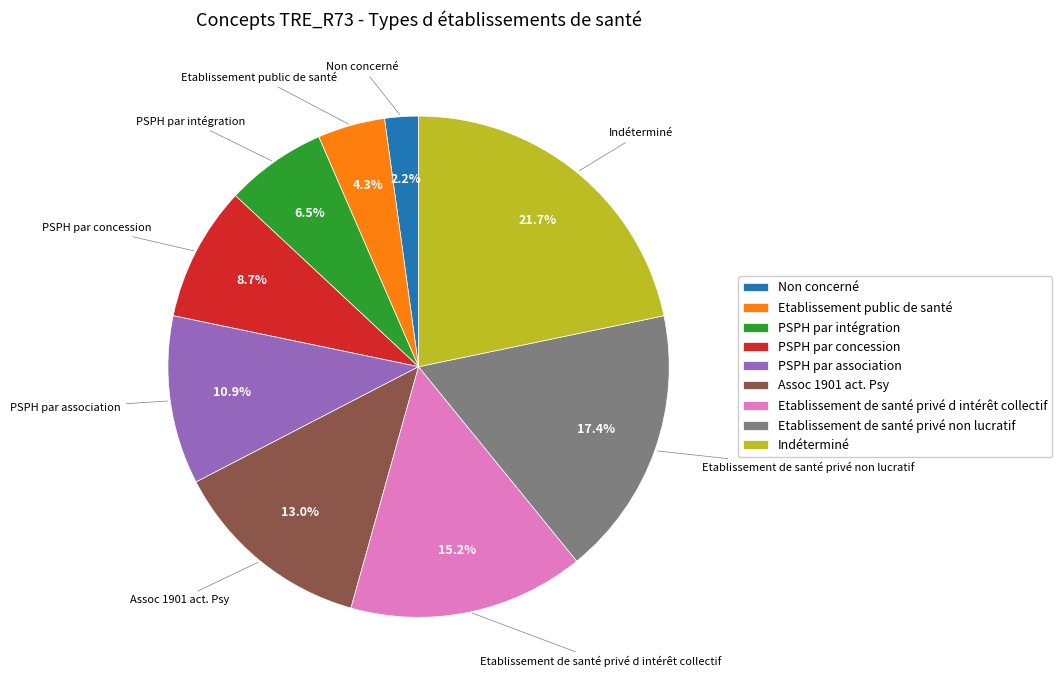

Do PSPH par intégration and Non concerné together represent more than half of the pie?

No